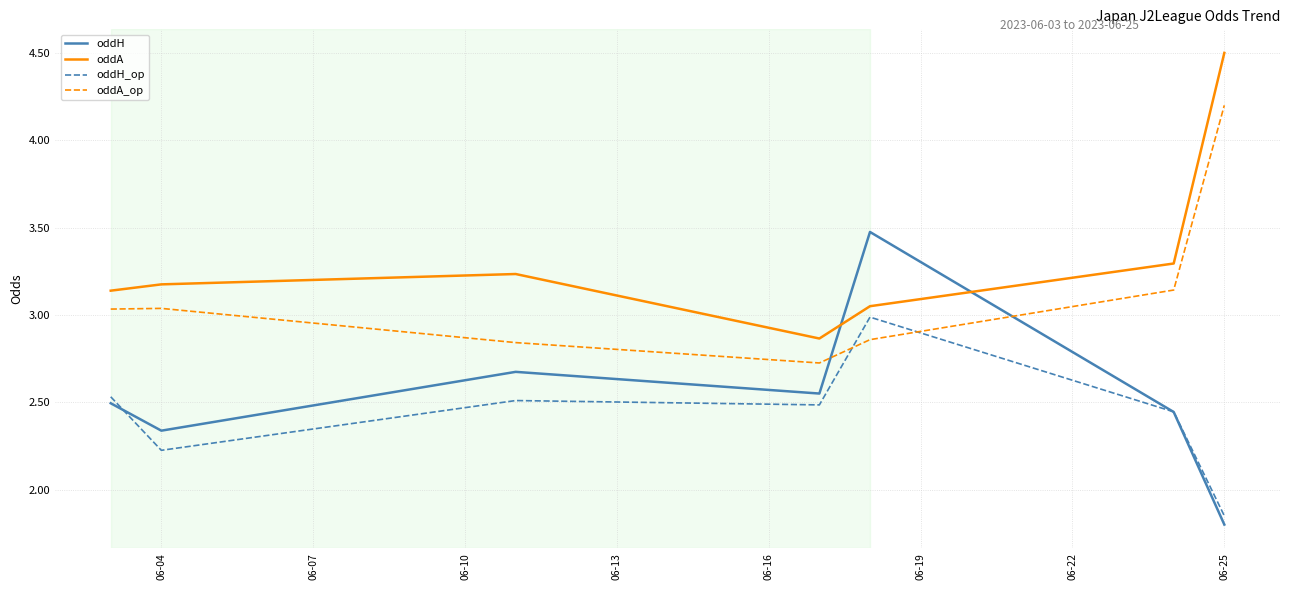

What is the minimum value shown in the chart?

1.8